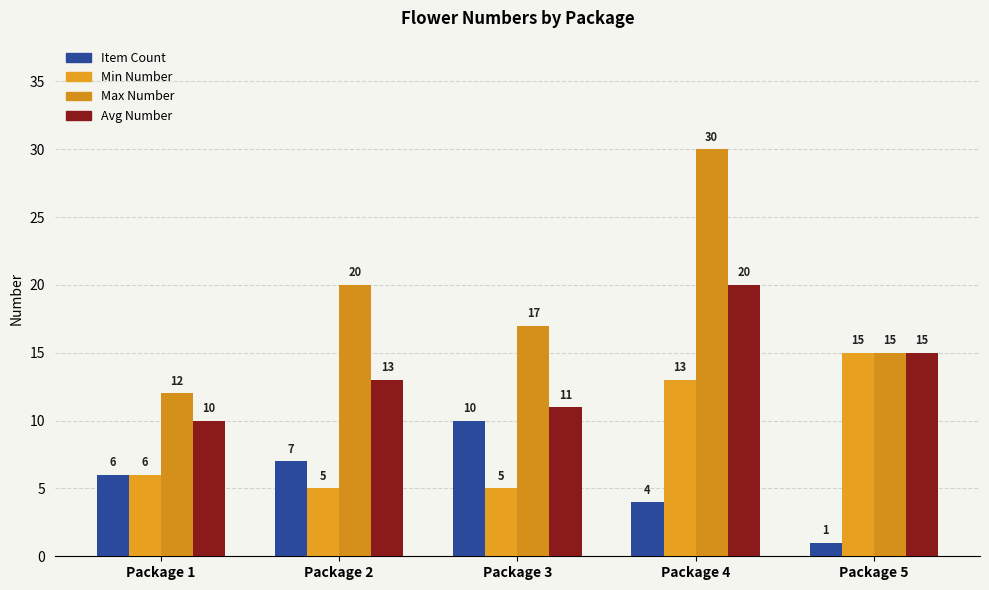

Are the bars grouped side by side (vs. stacked)?

Yes